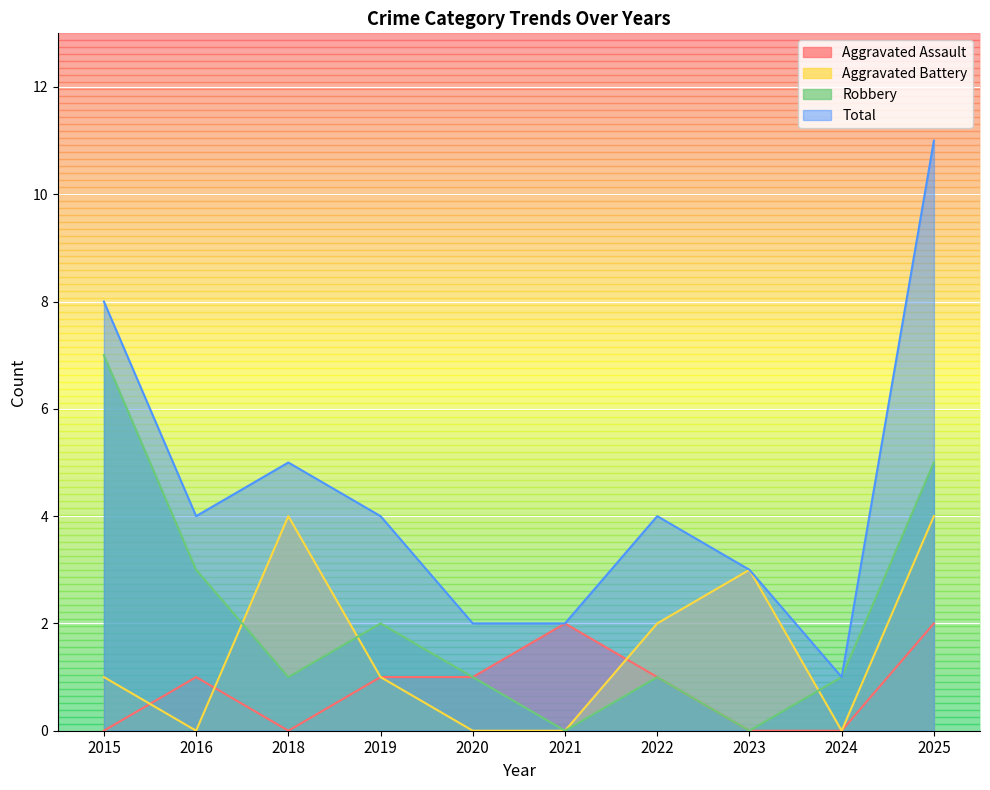

What is the difference between the highest and lowest values at 2020?

2